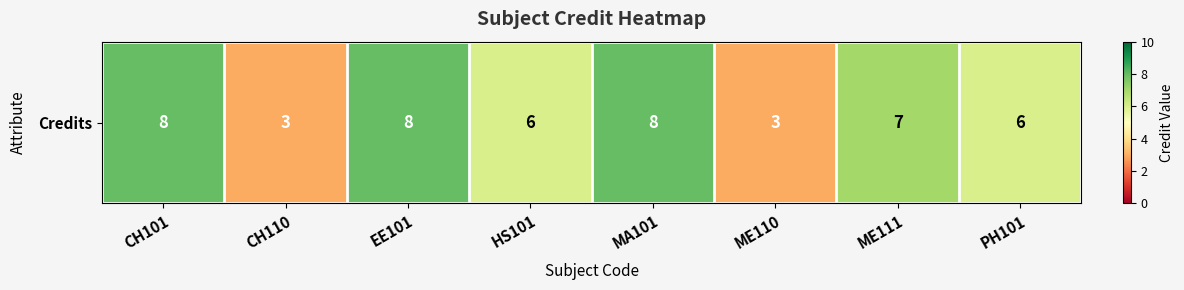

Reading left to right, extract all data points from this chart.

CH101=8	CH110=3	EE101=8	HS101=6	MA101=8	ME110=3	ME111=7	PH101=6